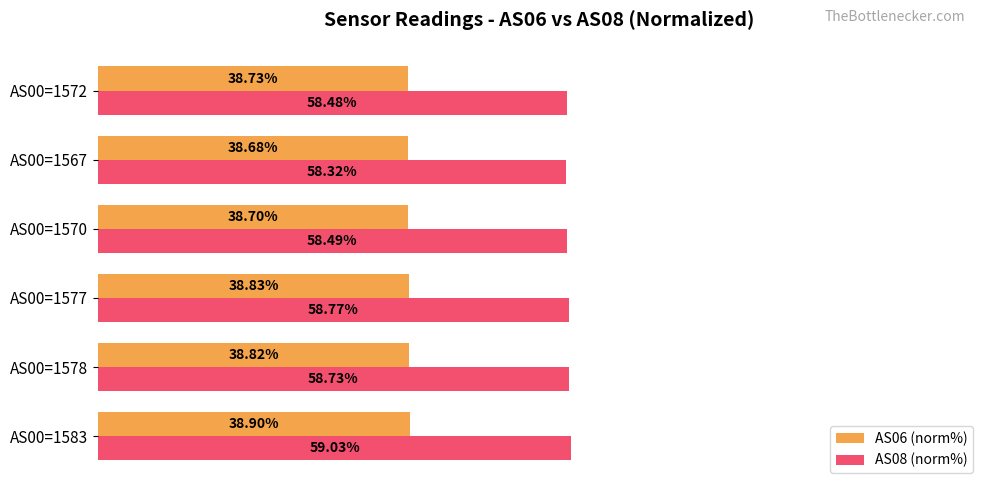

Which series has the largest range (max minus min)?

AS08 (norm%)